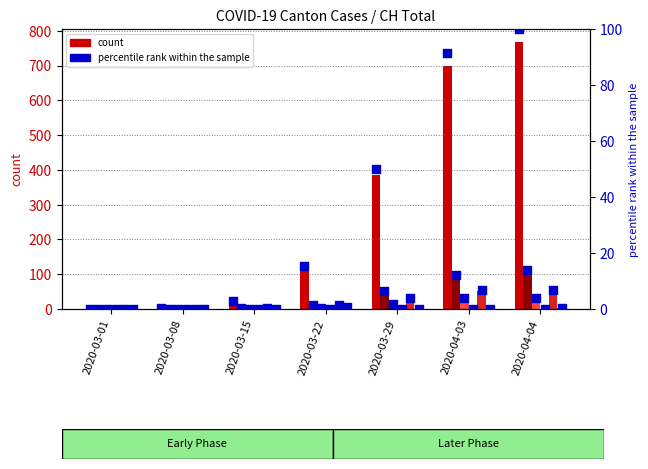

At which category is the sum across all series the highest?

2020-04-04